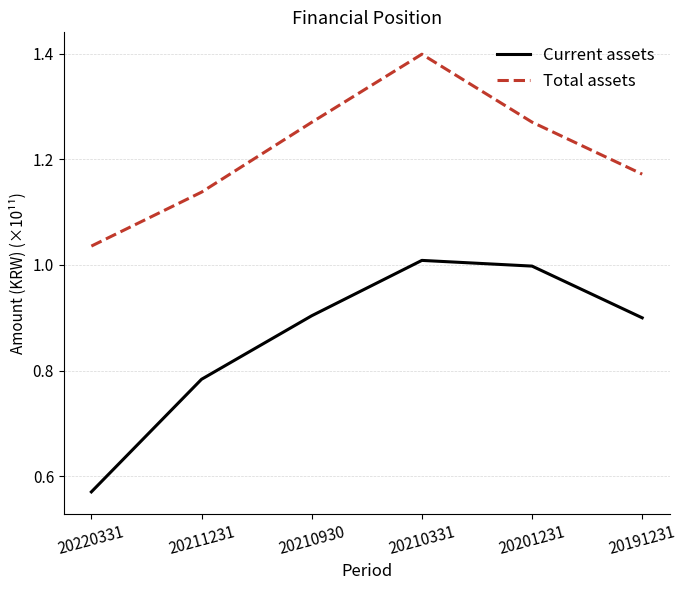

What are all the series names shown in the legend?

Current assets, Total assets